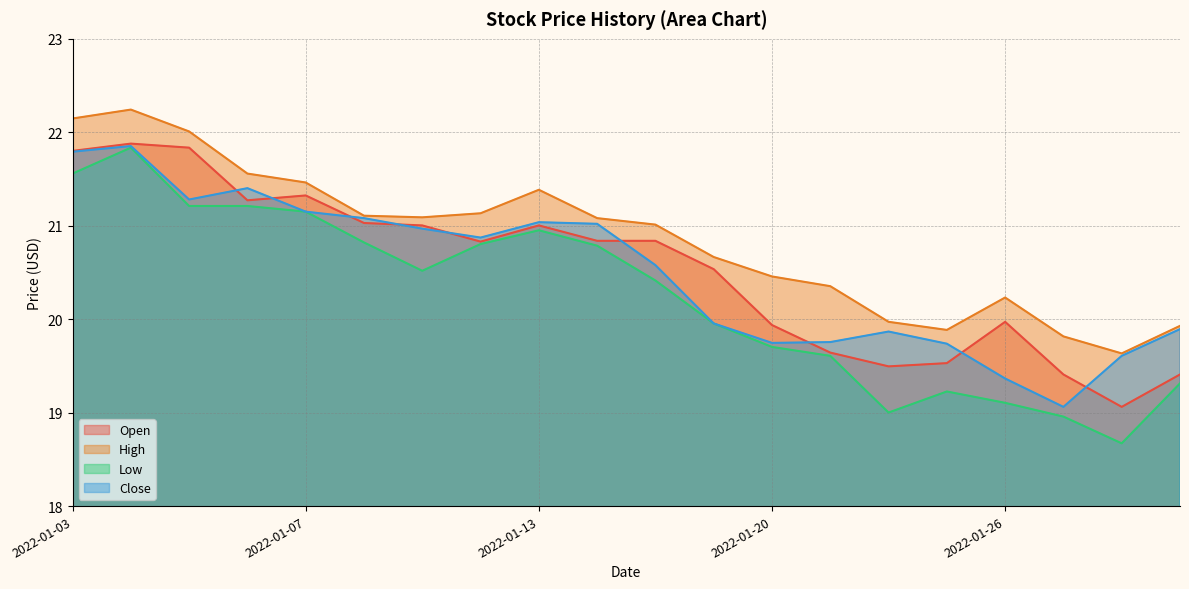

What is the sum of the Low values at 2022-01-18 and 2022-01-04?

42.2